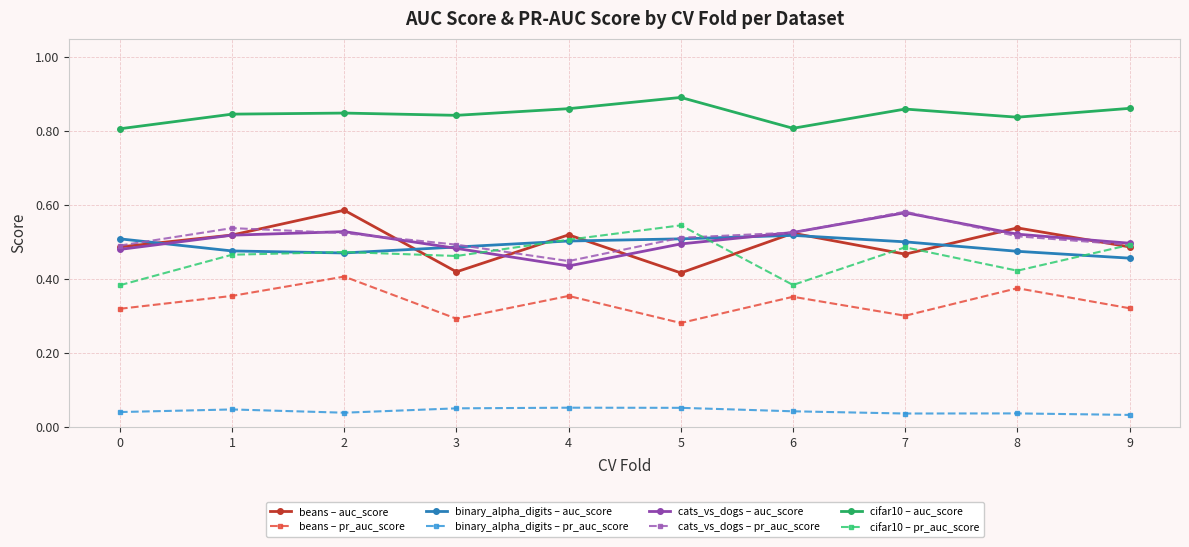

At which label does cats_vs_dogs – pr_auc_score reach its peak?

7